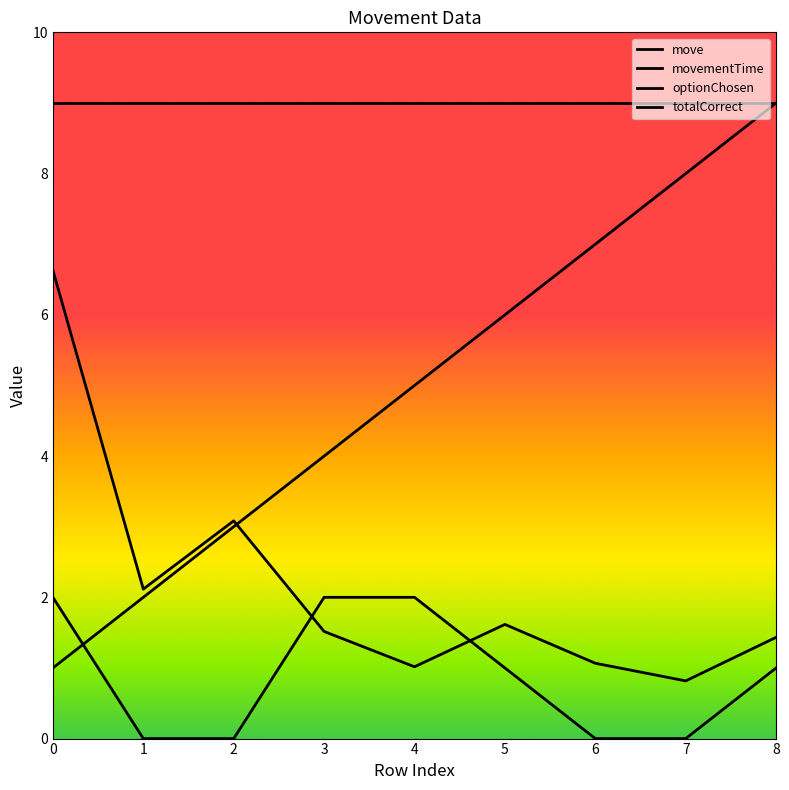

Is the value of optionChosen at 3 greater than the value of move at 0?

Yes